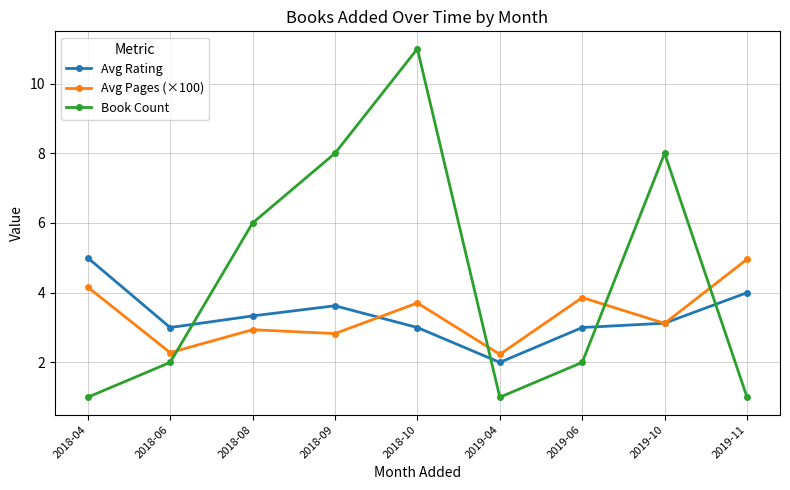

How many series are shown in this chart?

3